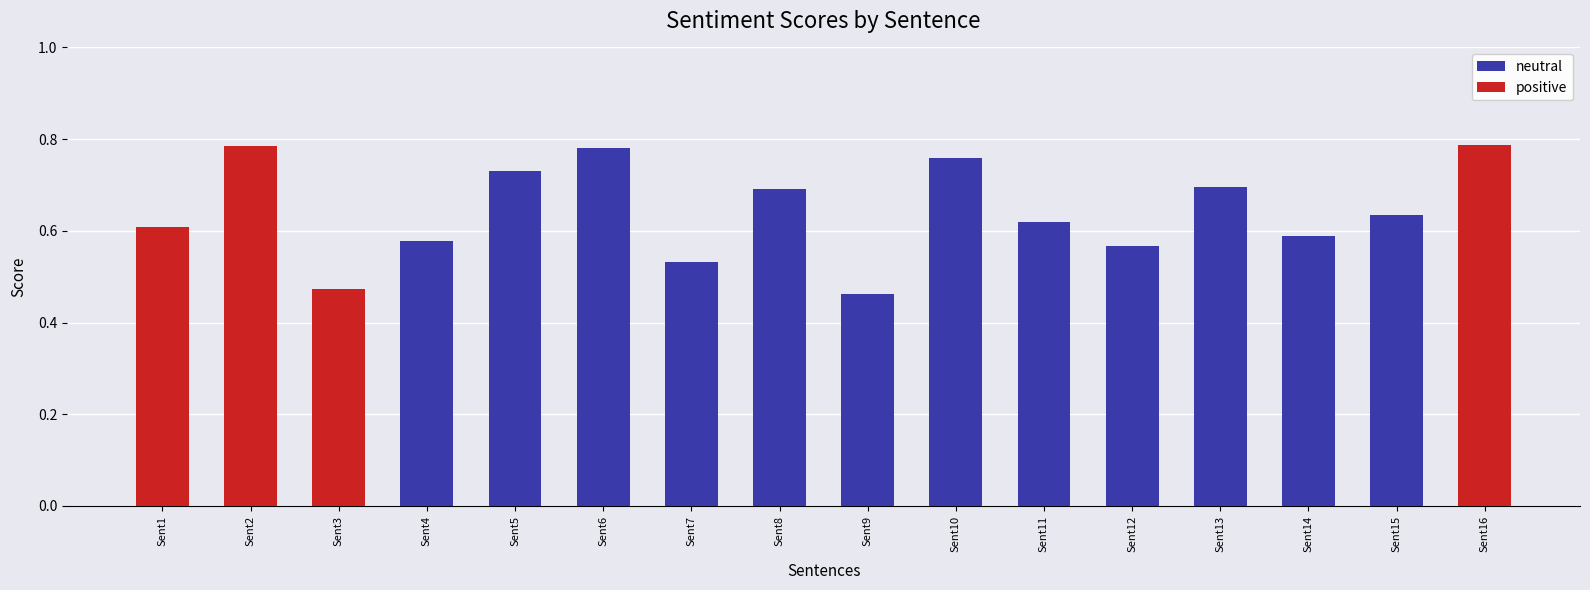

Are the bars horizontal?

No